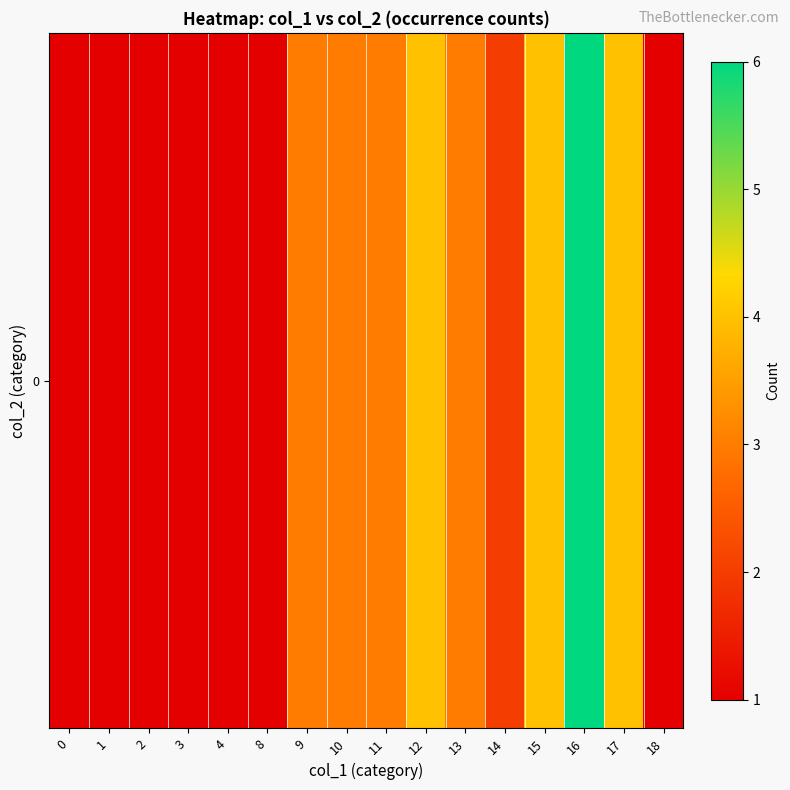

What is the difference between the second highest and second lowest values?

3